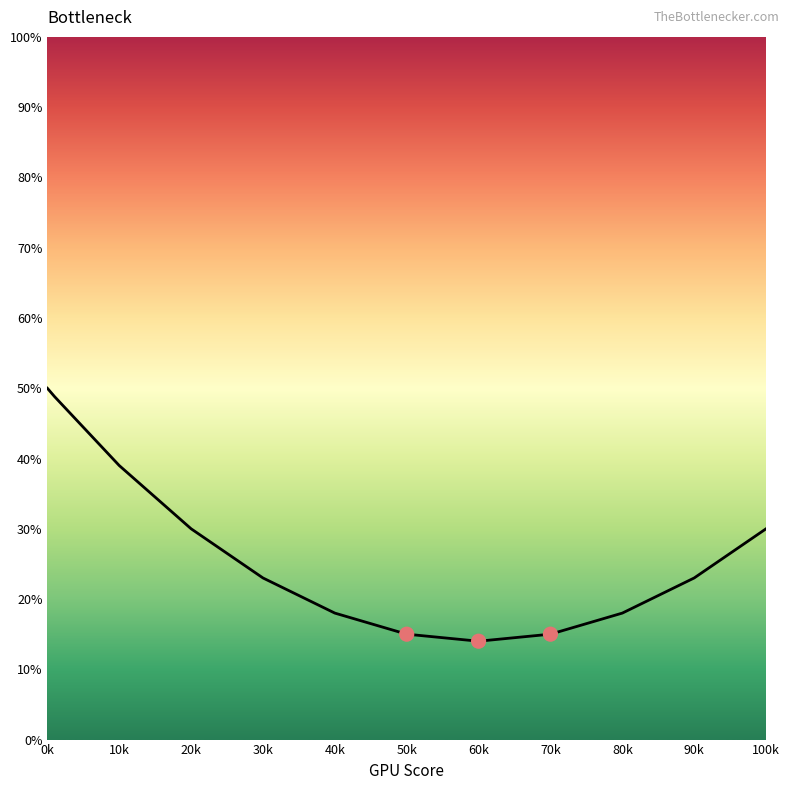

What is the smallest value displayed?

14.0